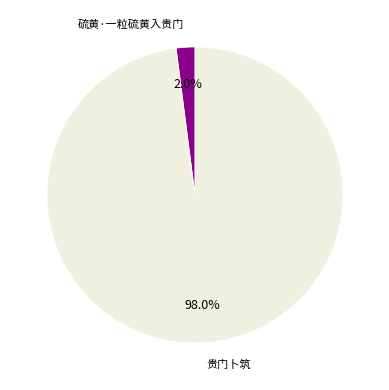

Which has a higher value, 贵门卜筑 or 硫黄·一粒硫黄入贵门?

贵门卜筑